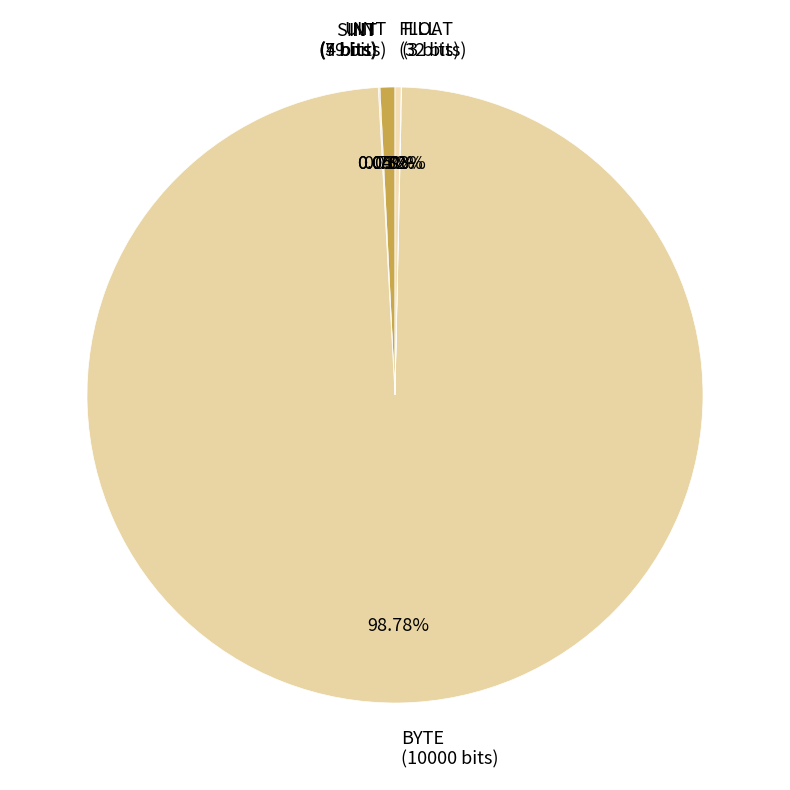

Is there any slice that represents more than half of the pie?

Yes